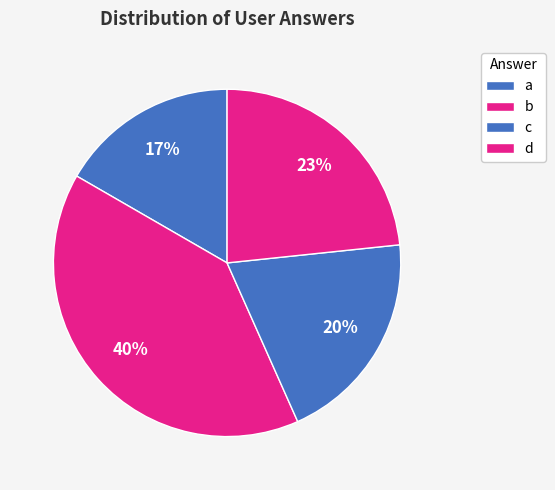

What is the ratio of the value at a to the value at b?

0.4